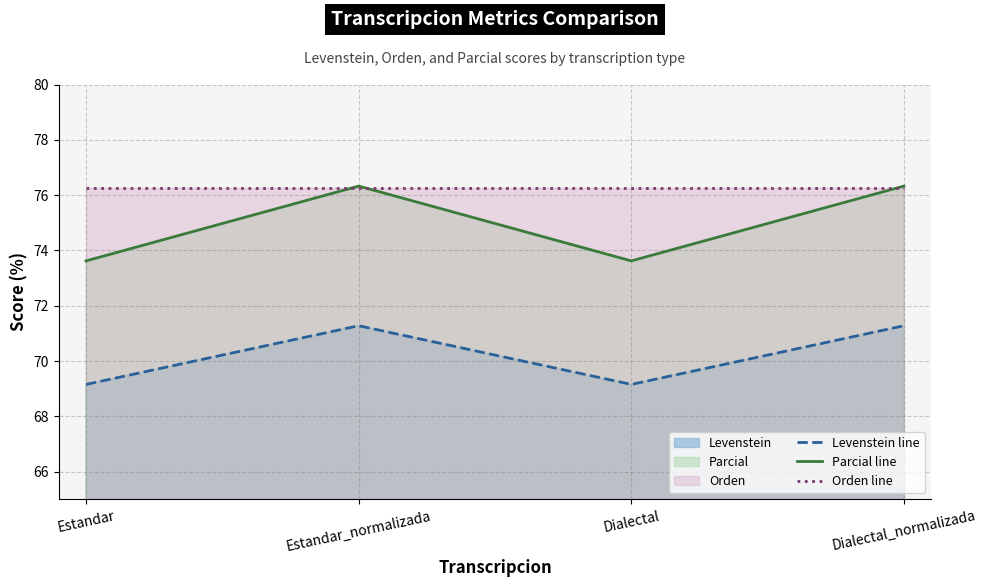

List the labels in order of Levenstein line value, smallest first.

Estandar, Dialectal, Estandar_normalizada, Dialectal_normalizada